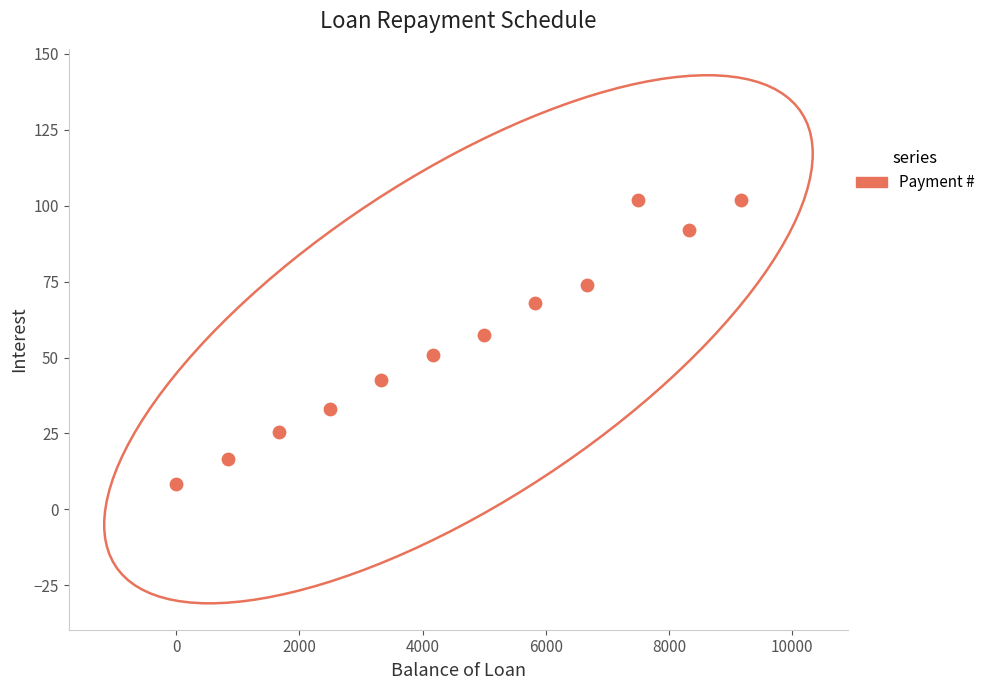

What is the range of X values (max minus min)?

9166.7